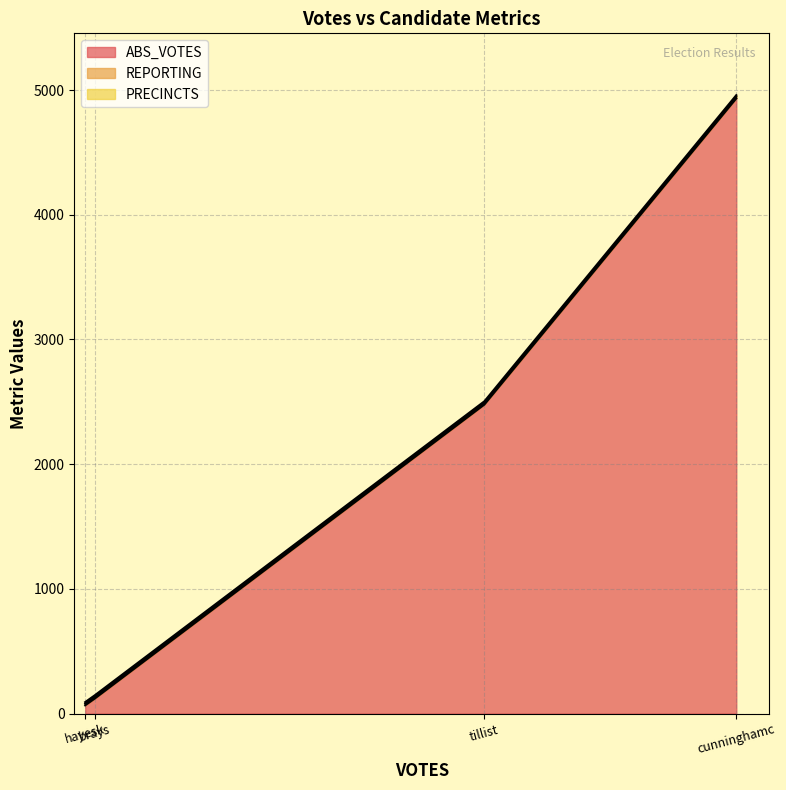

Does the chart display data point markers on the line(s)?

No